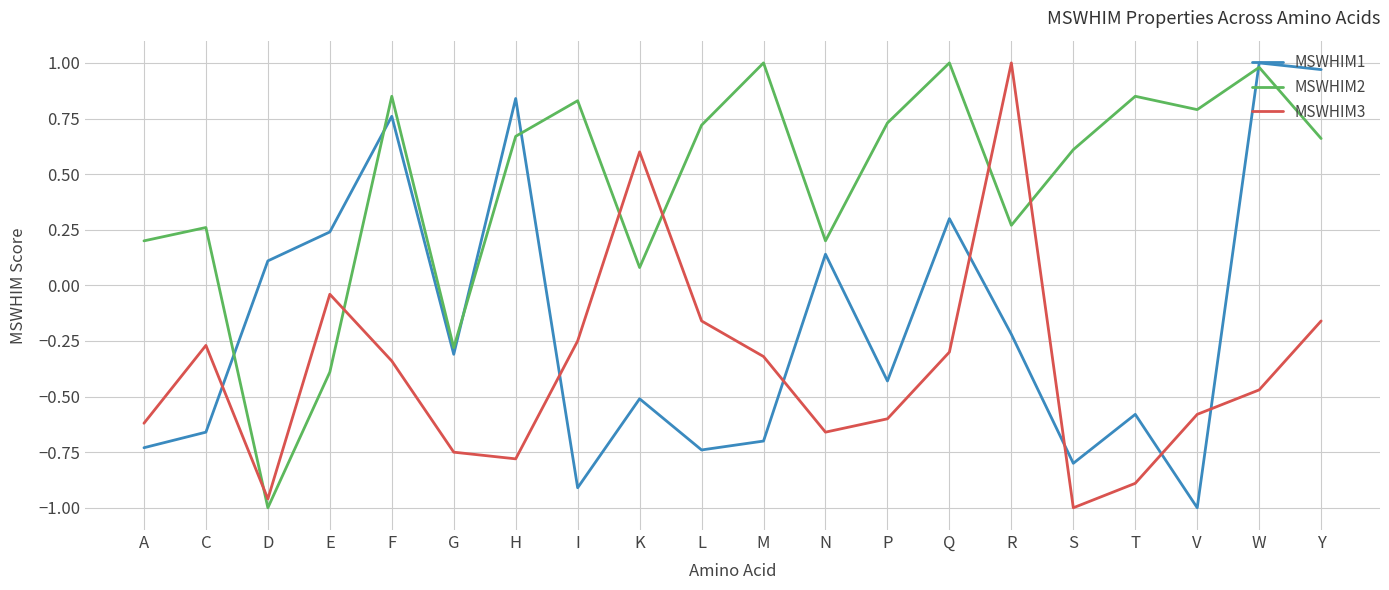

What position from the left is R?

15